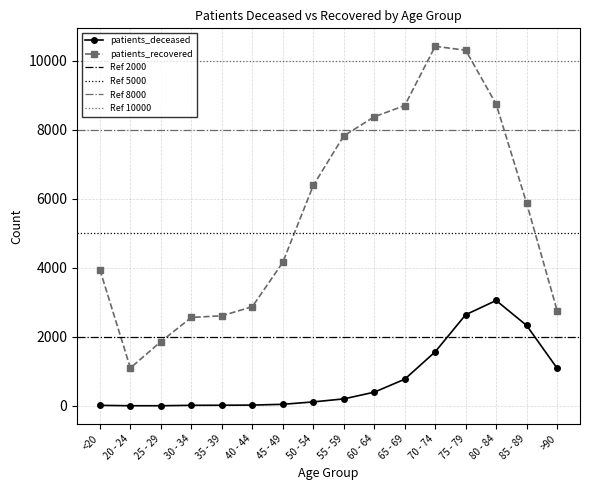

Which has a higher value, 75 - 79 or 50 - 54?

75 - 79